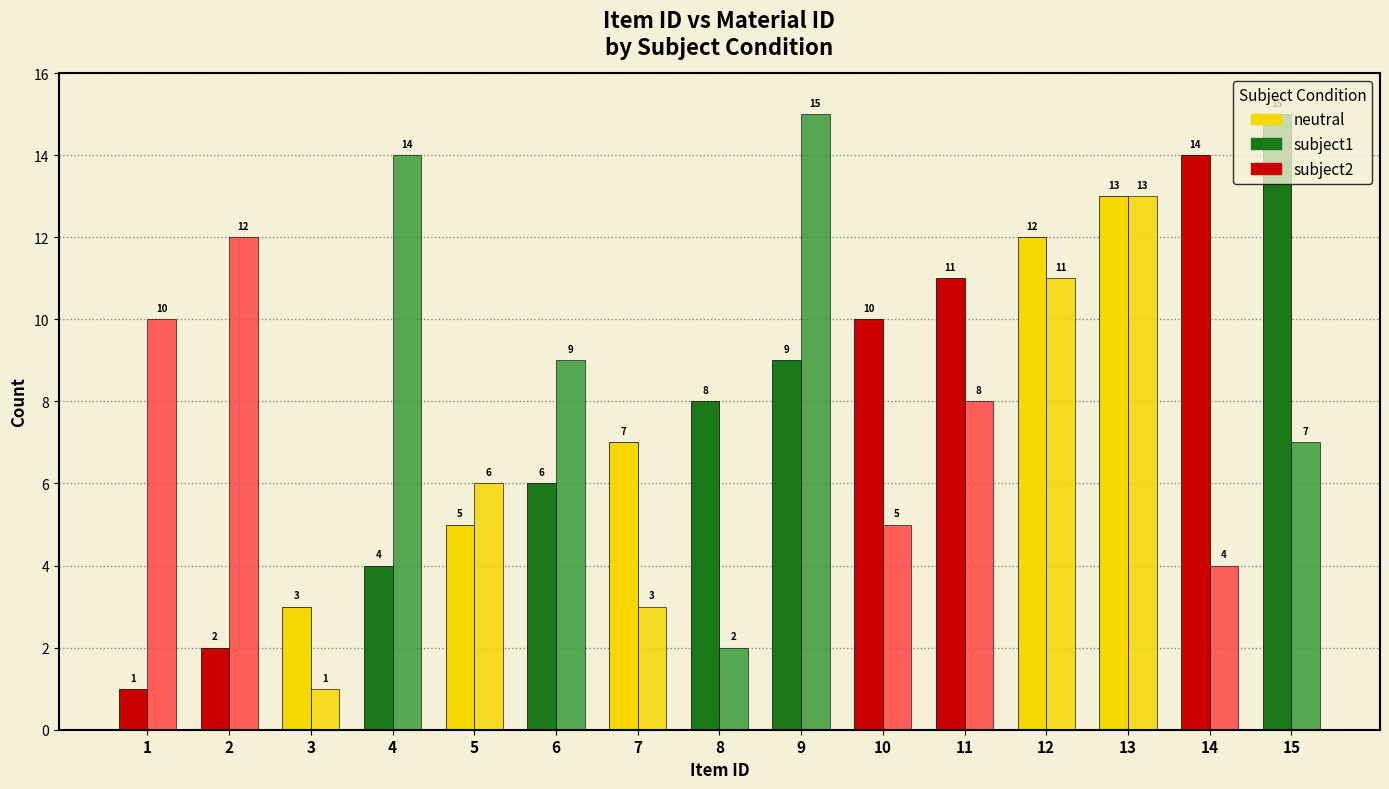

Does the chart contain any negative values?

No